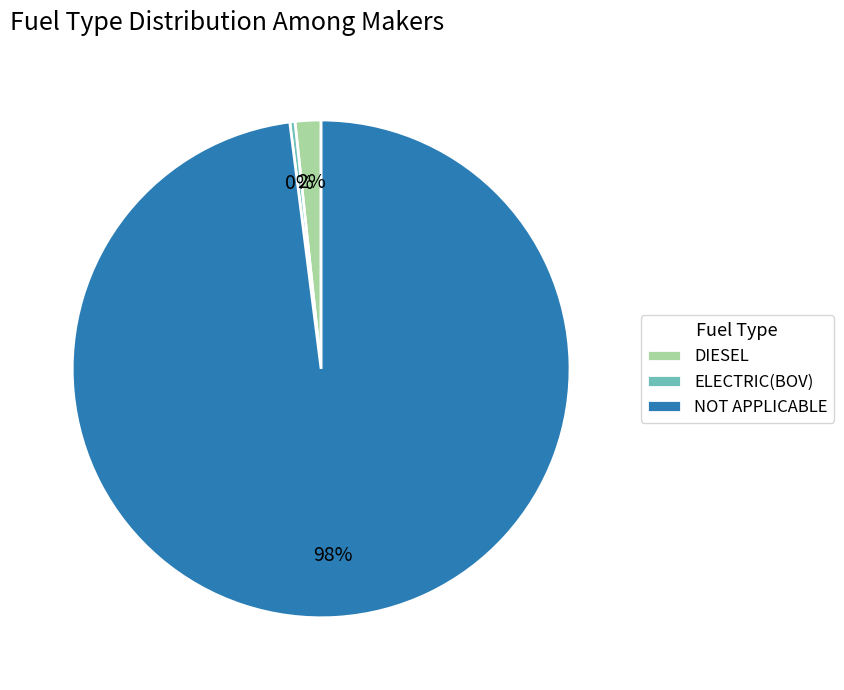

Does DIESEL represent more than half of the total?

No